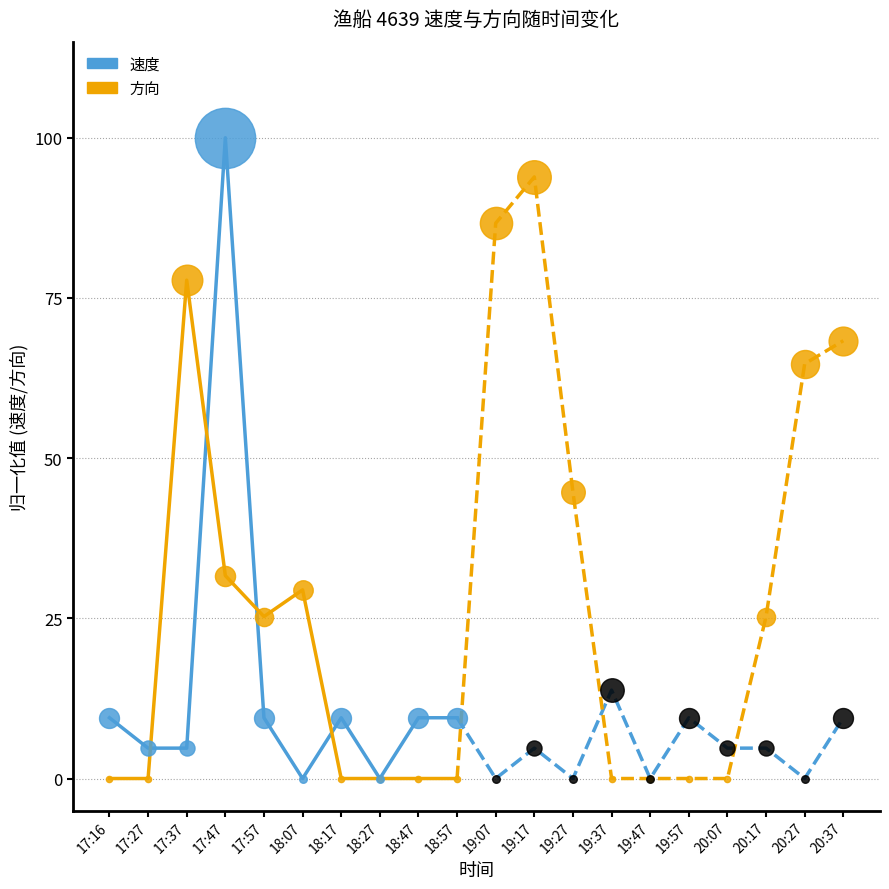

Which series has the largest total across all categories?

方向